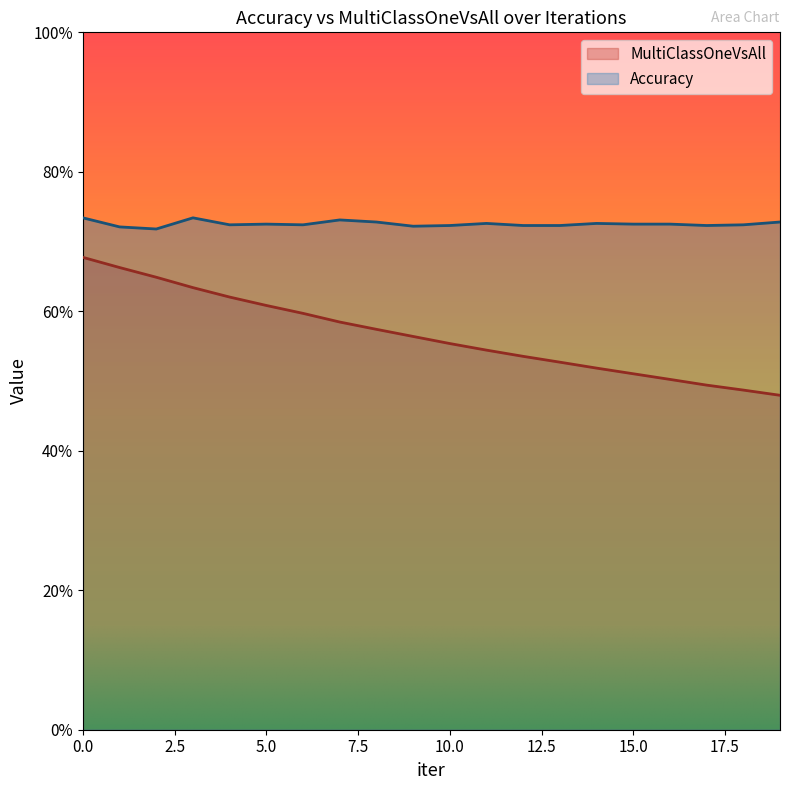

What is the spread (max minus min) of values at 14?

0.2